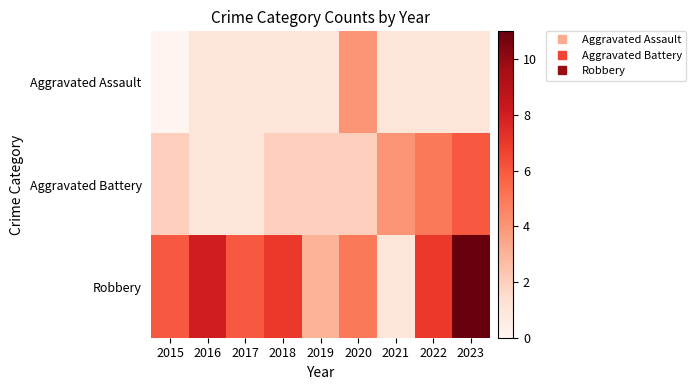

What is the total value across all series at 2019?

6